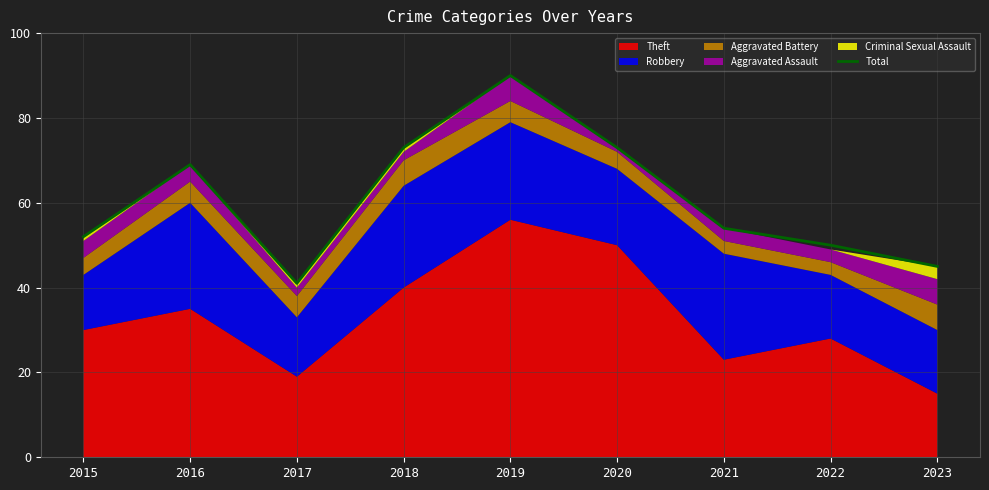

Which has a higher value, 2018 or 2023?

2018